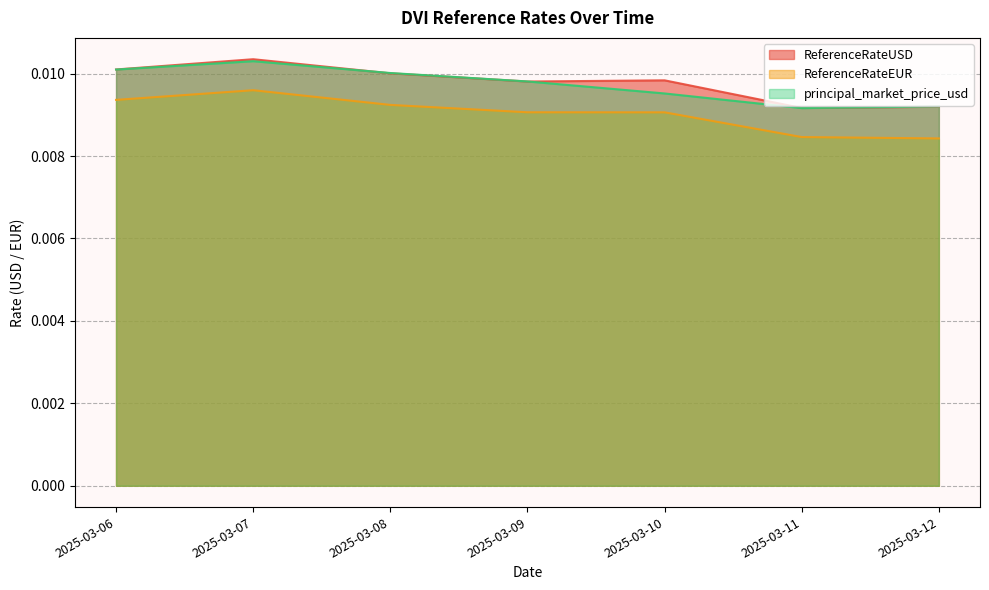

Does the chart have visible grid lines?

Yes